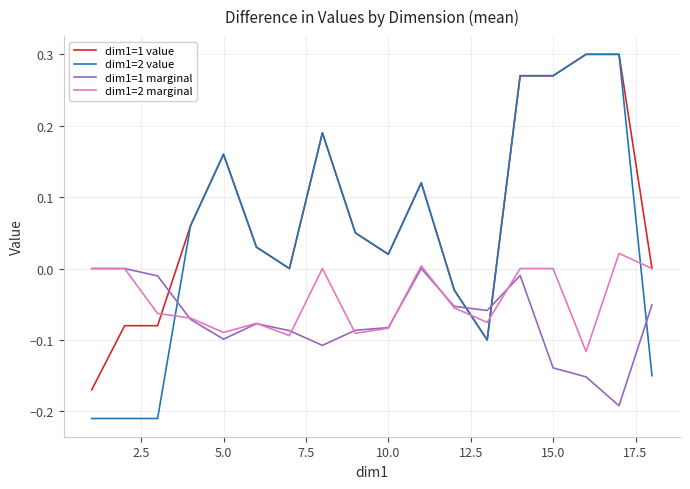

Which series has the largest range (max minus min)?

dim1=2 value